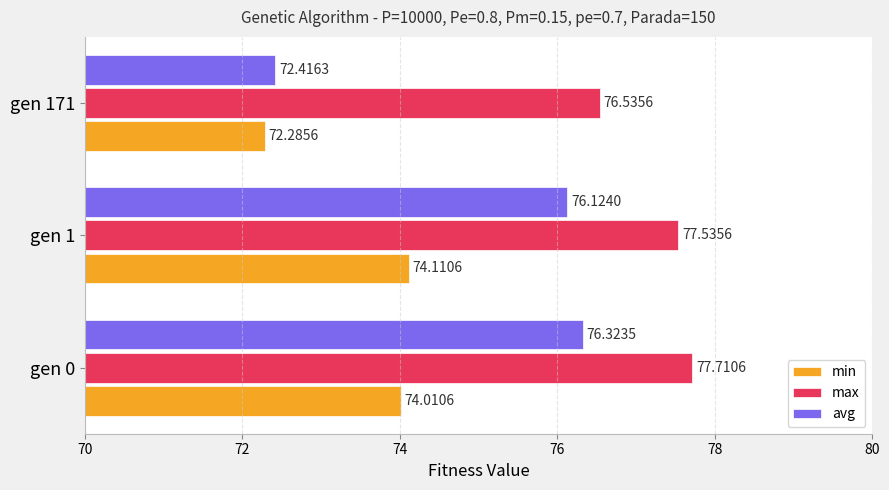

Rank the series by their maximum value, from highest to lowest.

max, avg, min